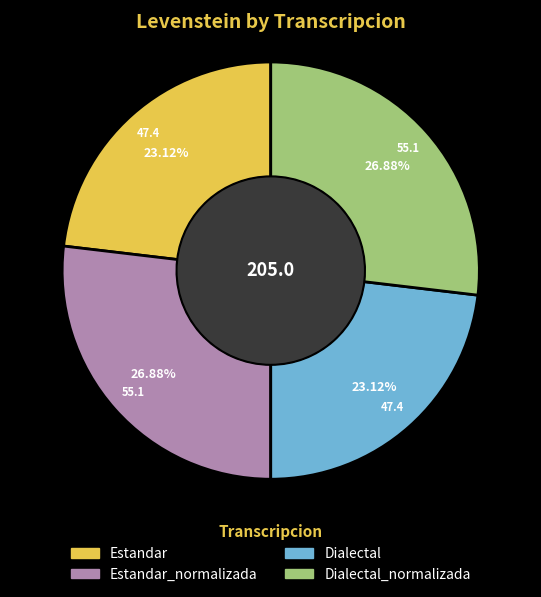

Is there a majority slice in this chart?

No